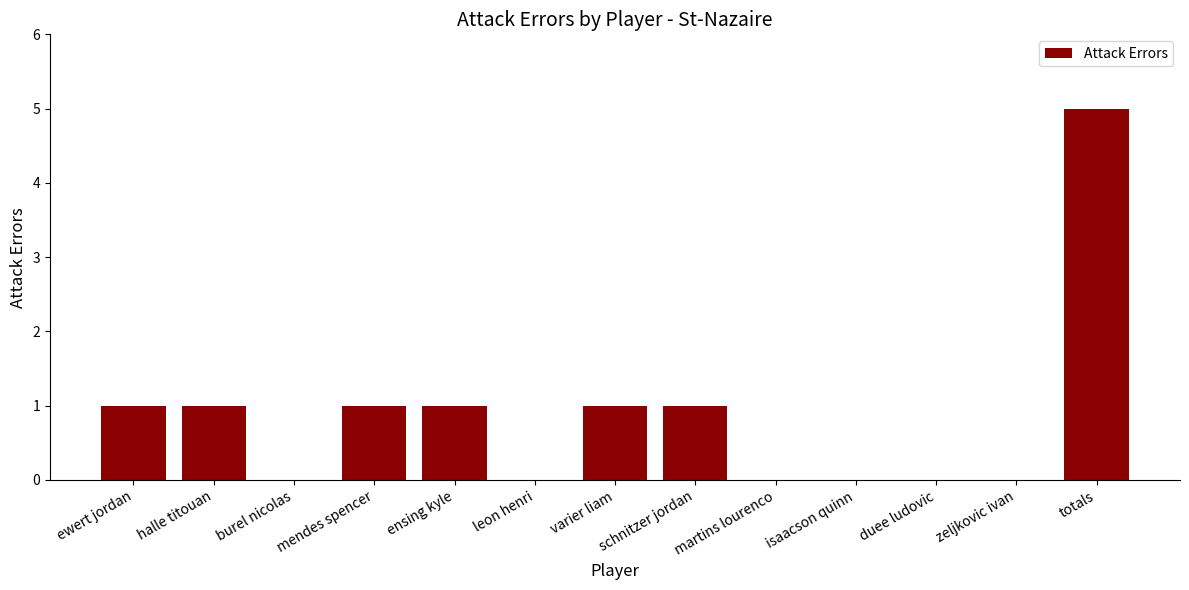

Is it true that the value at leon henri is 0?

True